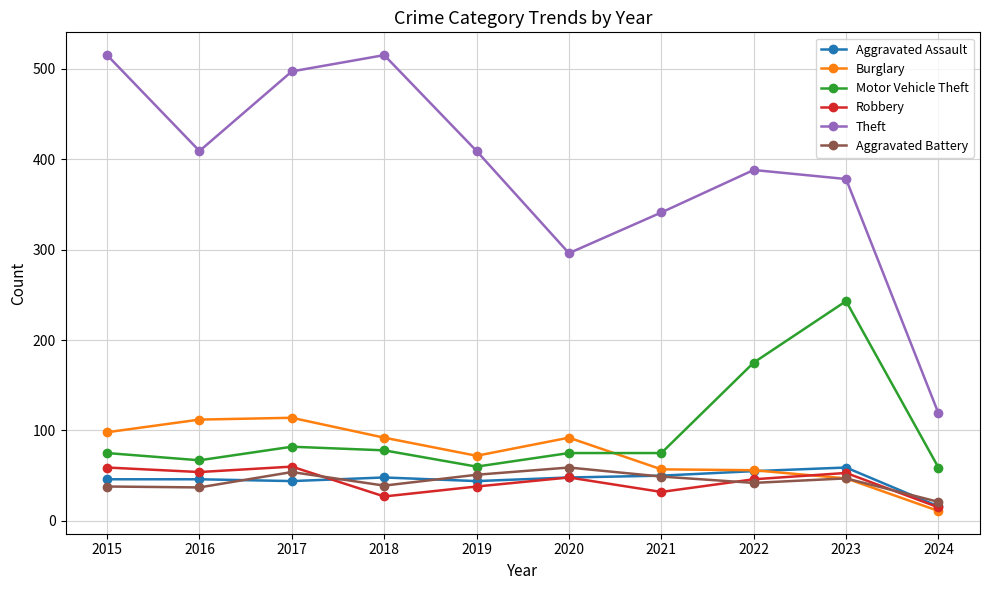

The value of Robbery at 2023 is 53. True or false?

True